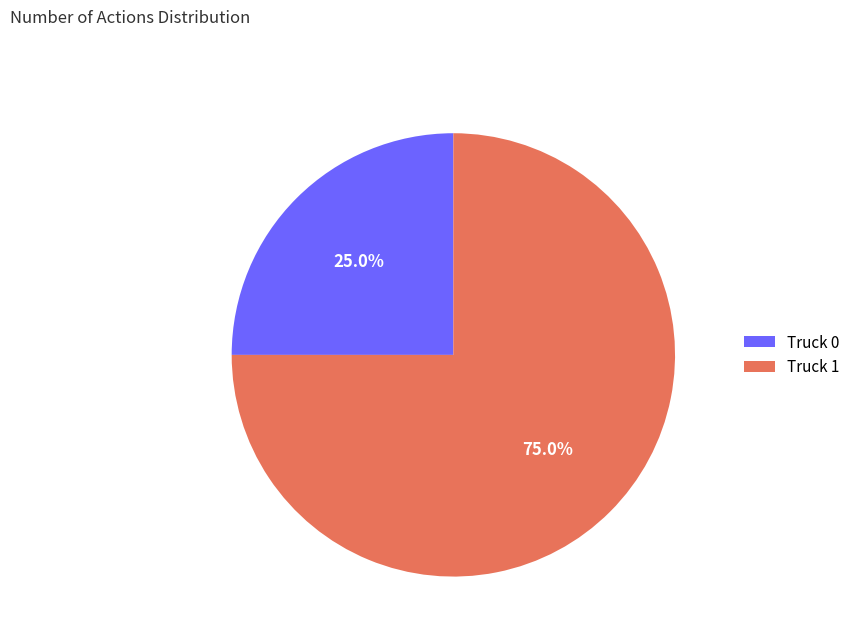

Count the number of slices in the pie.

2